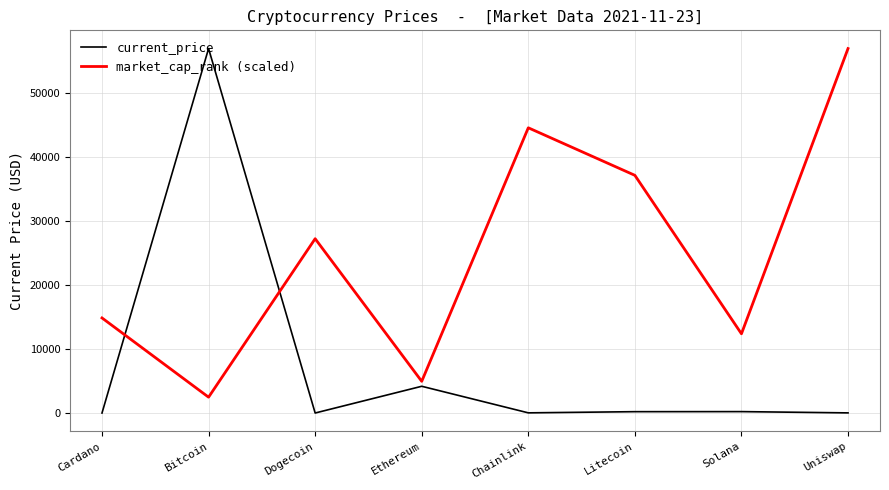

What is the difference between the highest and lowest values at Bitcoin?

54454.8